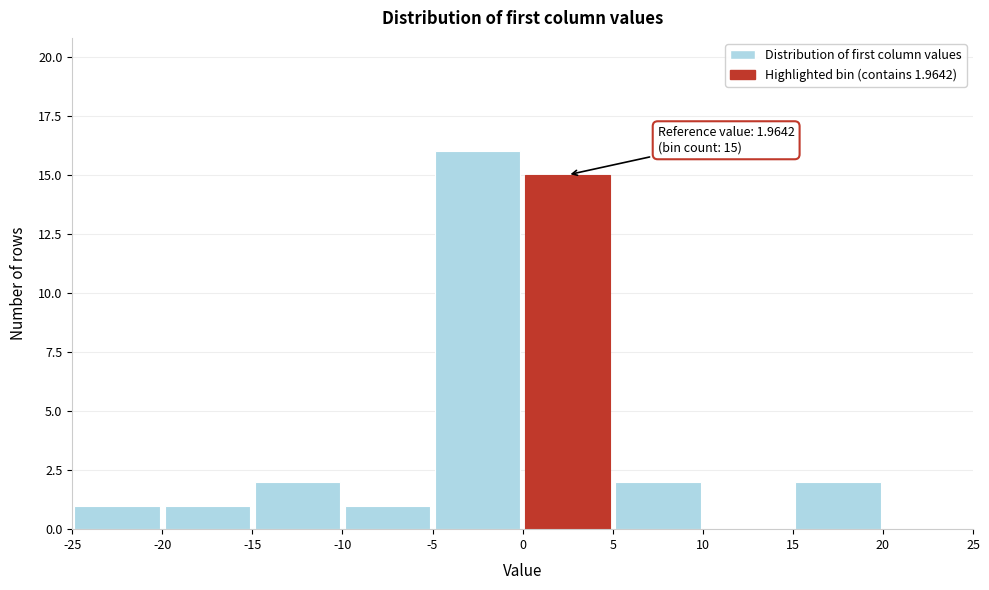

Over which range of the x-axis is the bar tallest?

-5 to 0